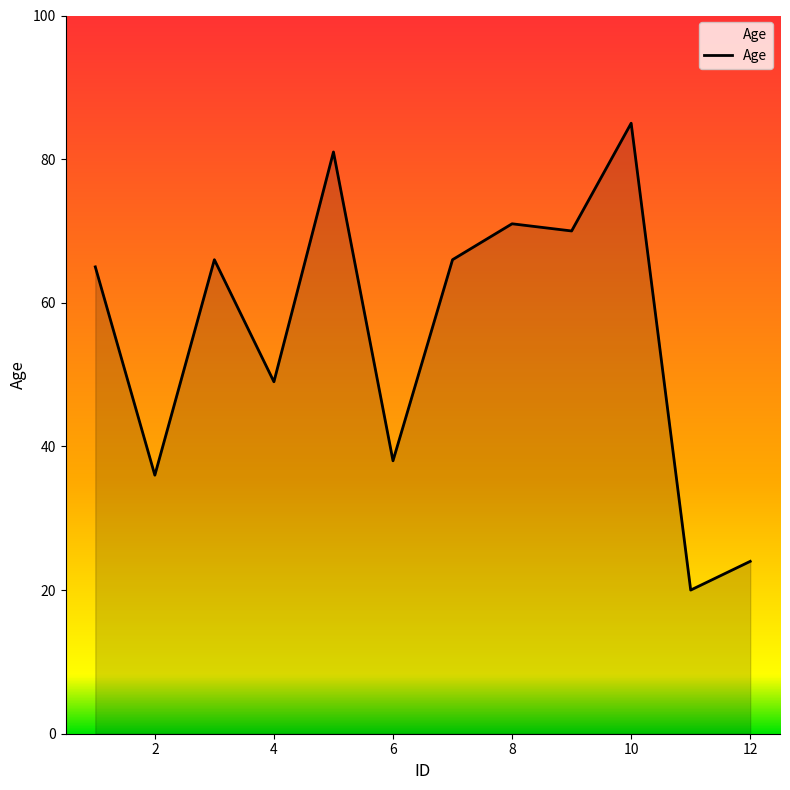

Count the number of categories in the chart.

12